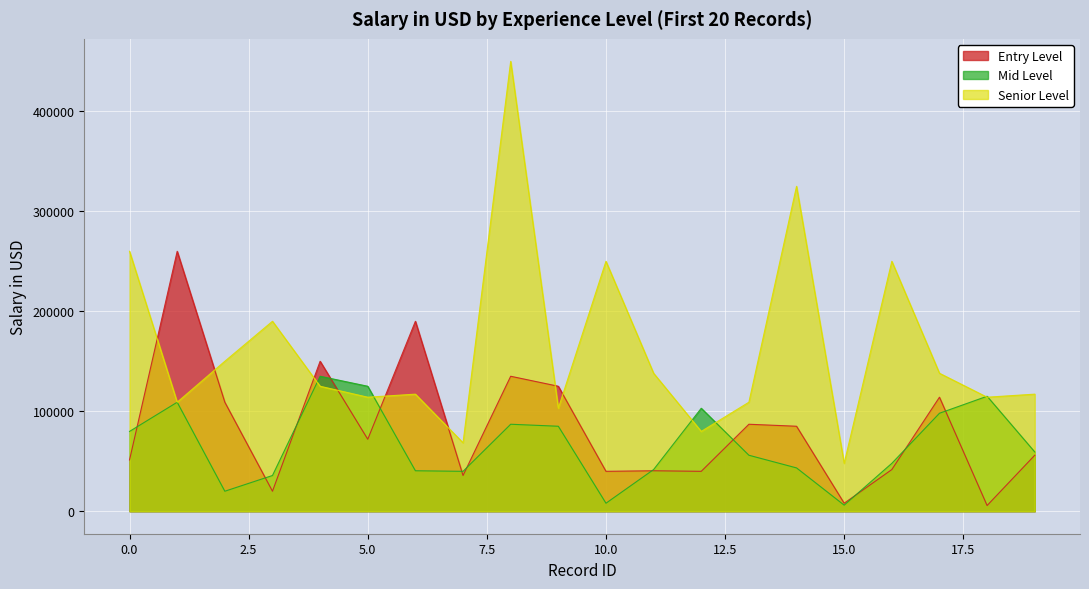

Which category has the lowest value across all series?

18